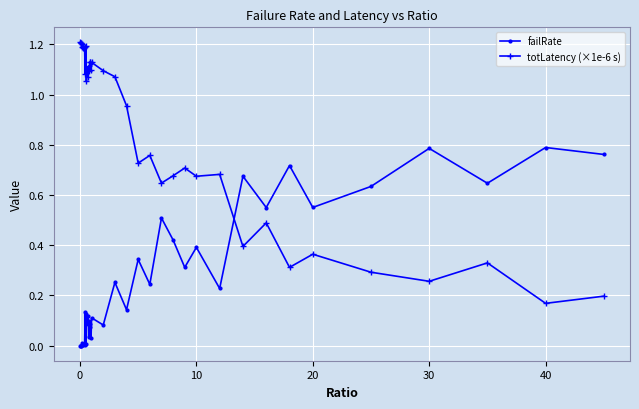

At how many categories does at least one series exceed 0?

40